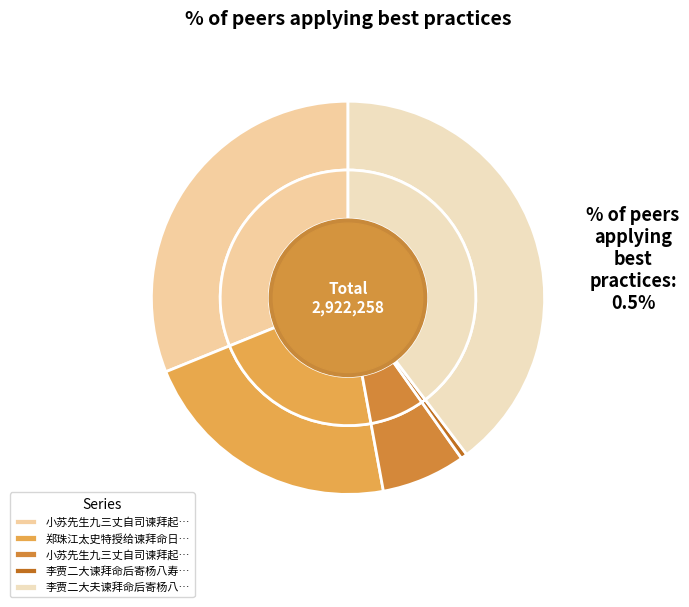

To the nearest percent, what is the difference between the largest and smallest slice percentages?

39%